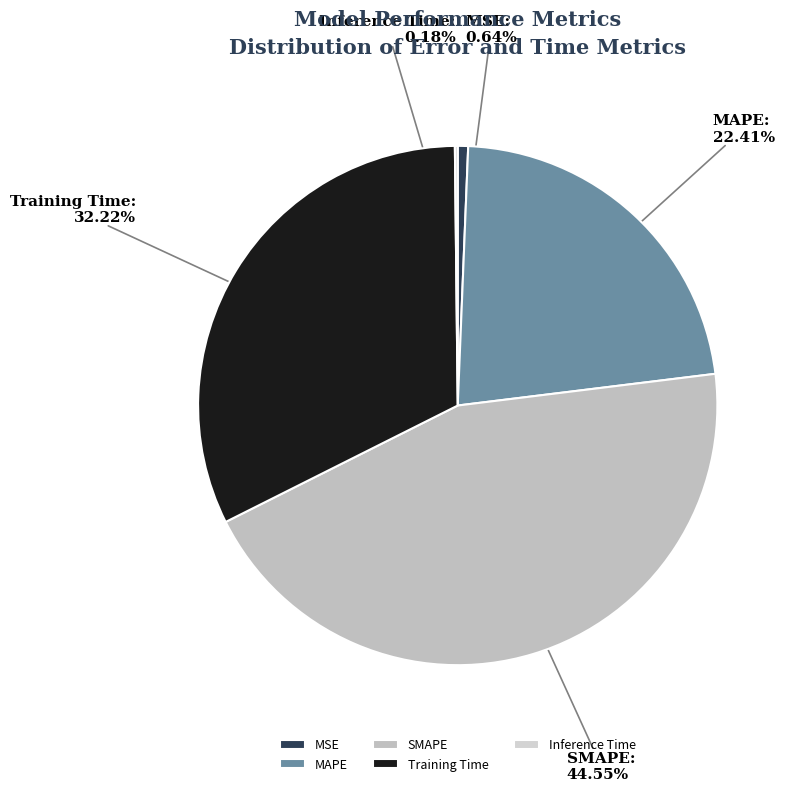

Combined, do SMAPE and MAPE account for over 50%?

Yes